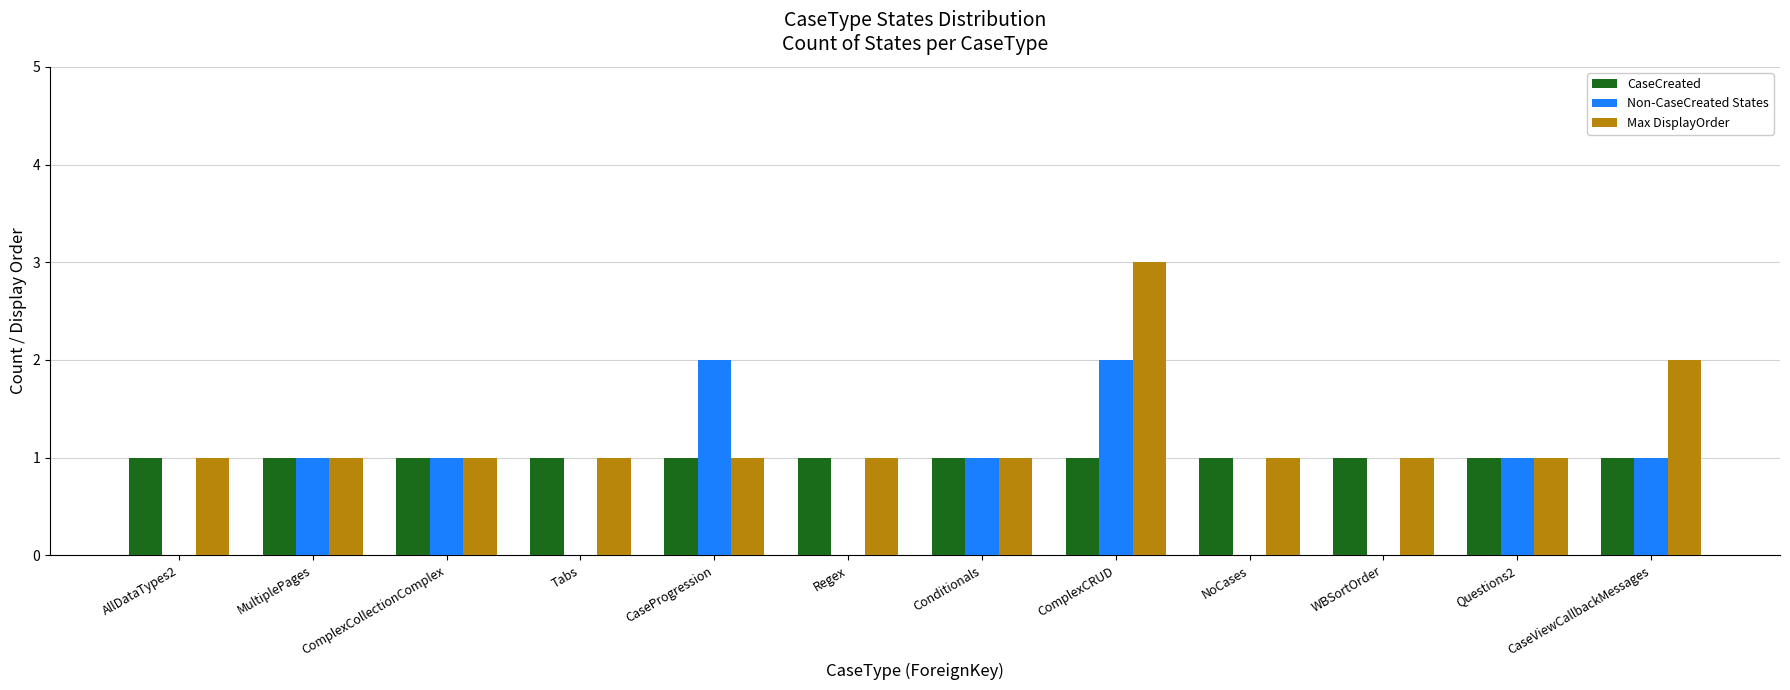

Which series changed the most between AllDataTypes2 and Conditionals?

Non-CaseCreated States